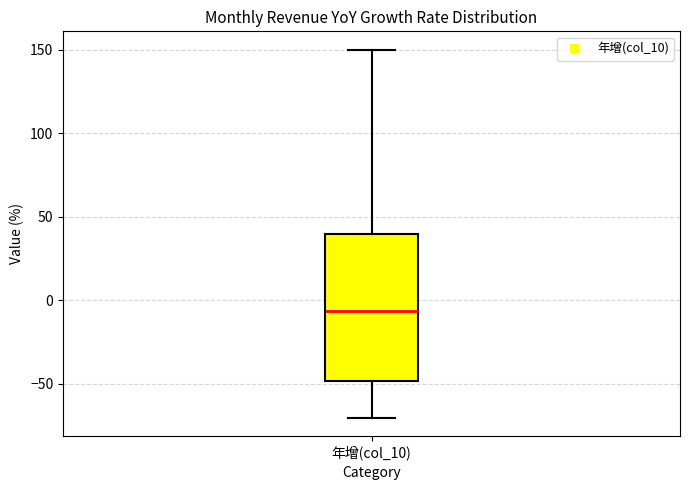

Transcribe this box plot: give where the median line is, the range the box spans, and where the two whiskers end, as read against the y-axis. The values are not printed on the chart, so give them approximately, as read against the axis.

median -5, box -50 to 40, whiskers -70 to 150